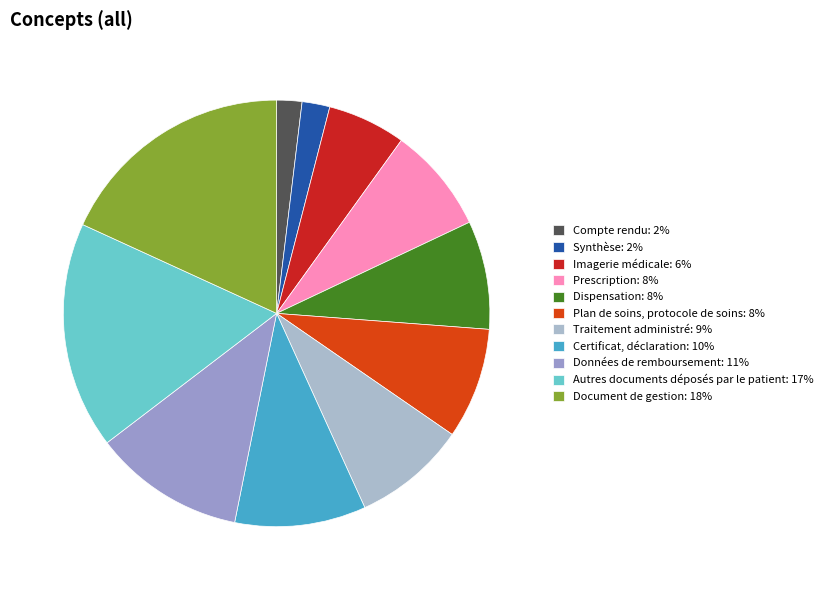

Is it true that Traitement administré is 15% of the pie?

False